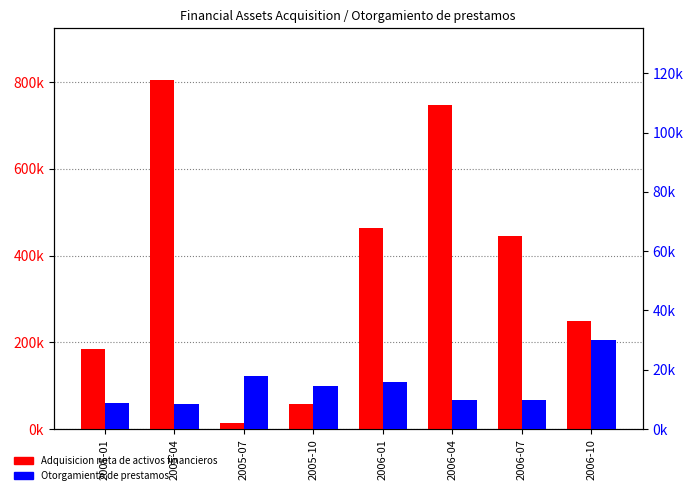

What position from the left is 2006-10?

8